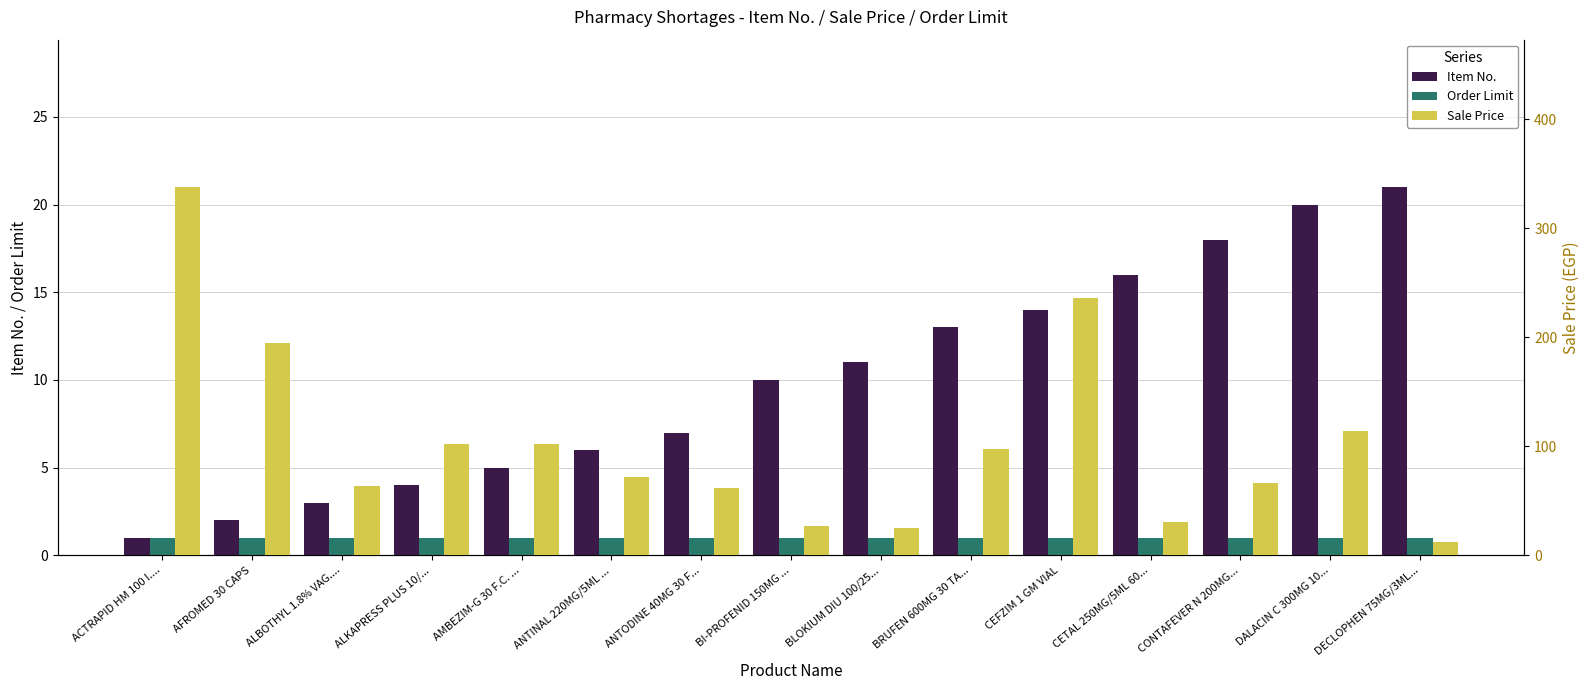

What is the maximum value shown in the chart?

338.0